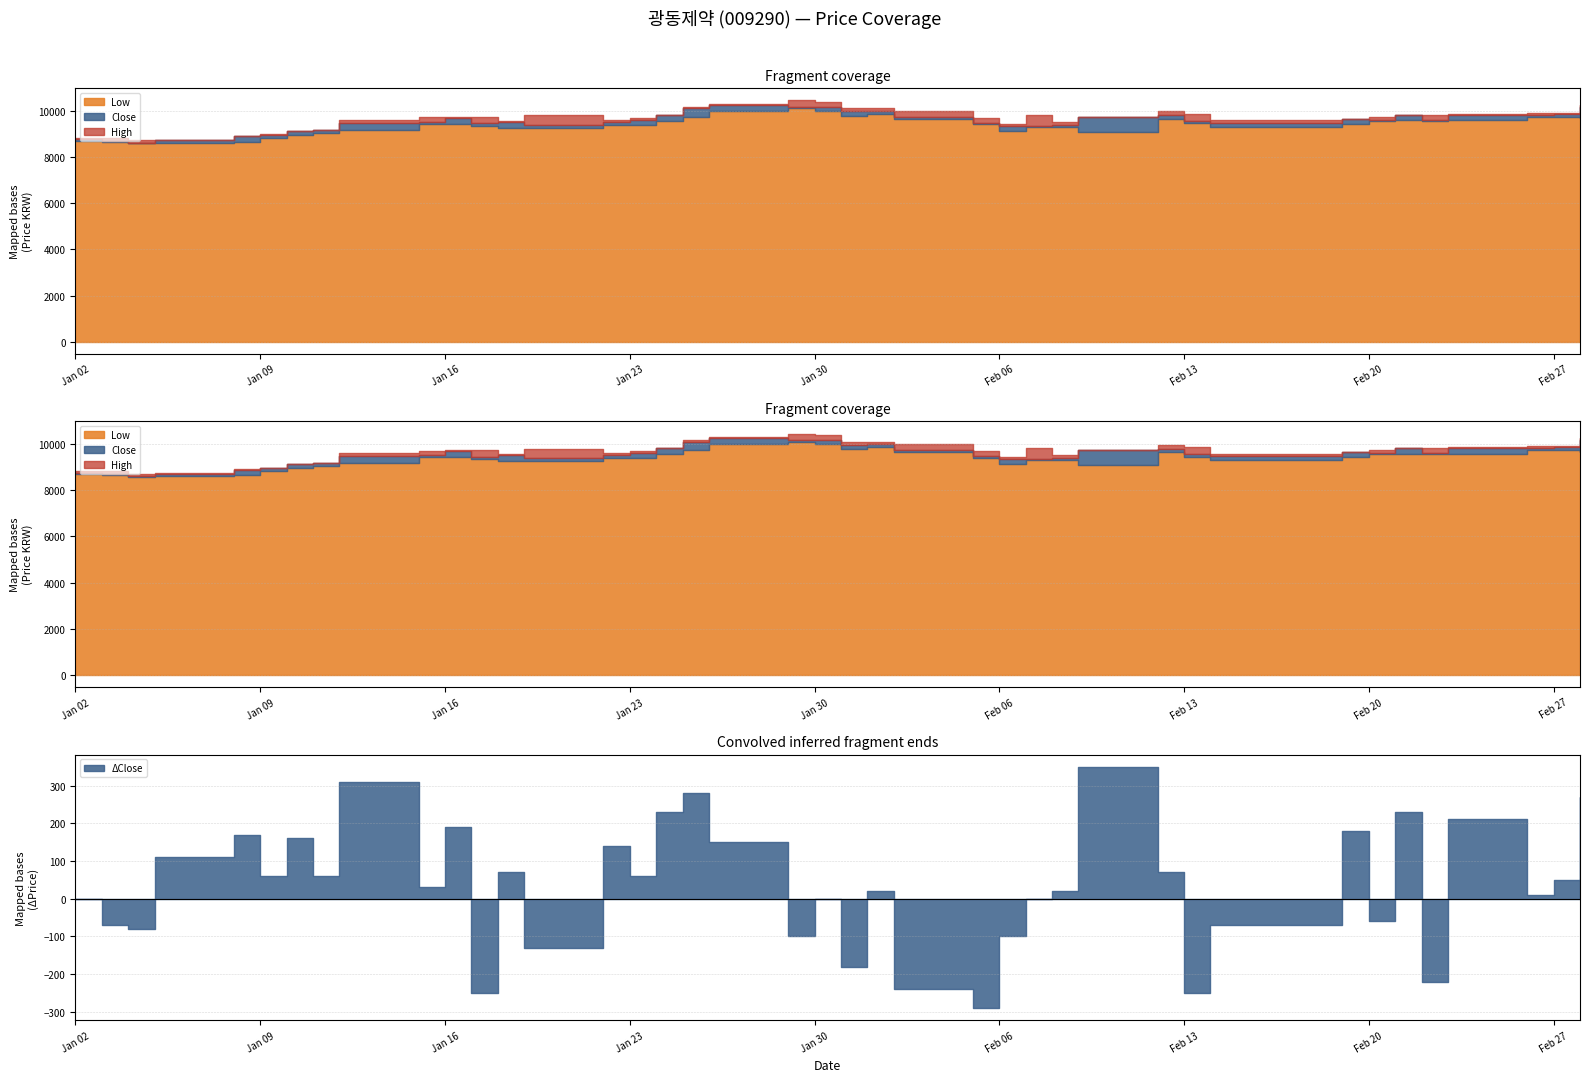

At which label does High reach its minimum?

2018-01-04